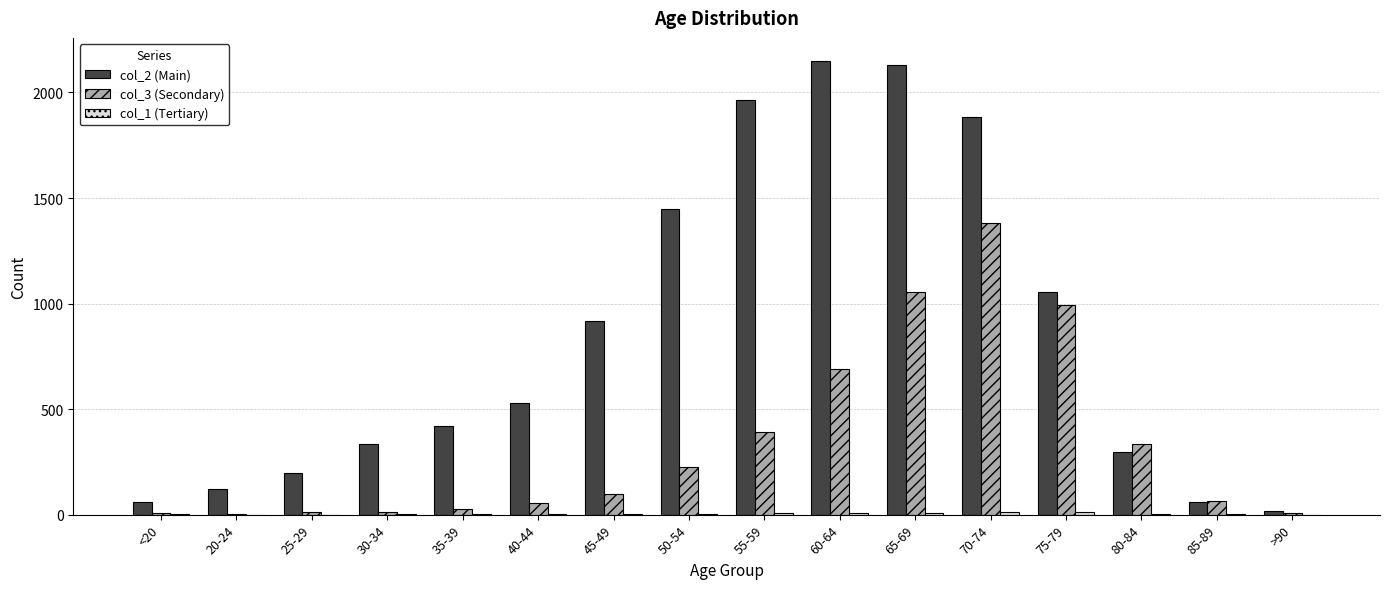

What is the maximum value shown in the chart?

2151